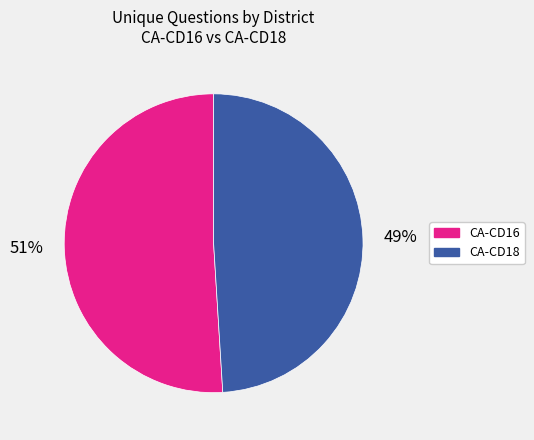

To the nearest percent, what is the average slice percentage?

50%